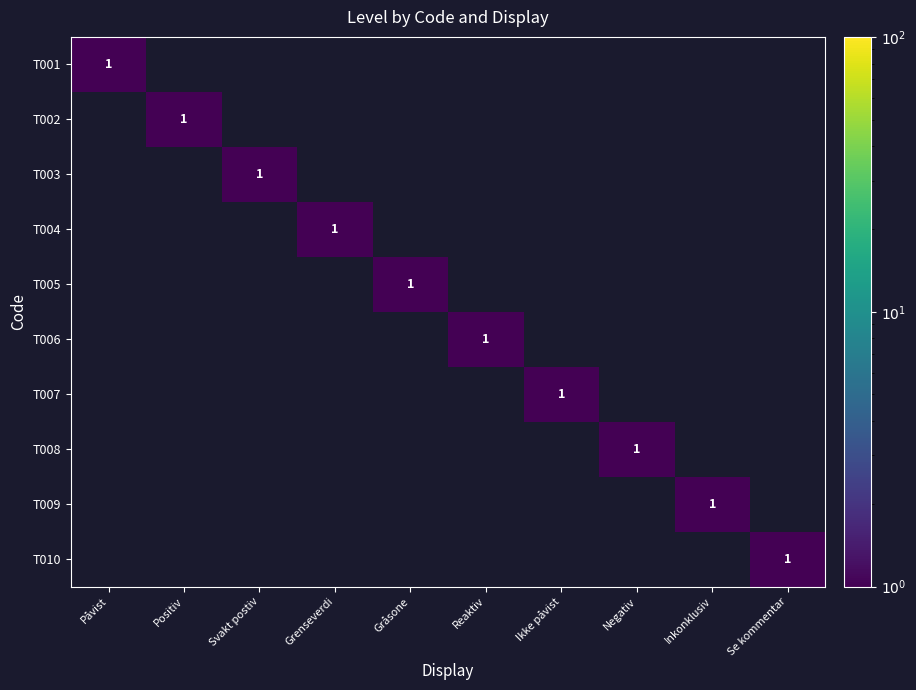

At which category is the sum across all series the highest?

Påvist